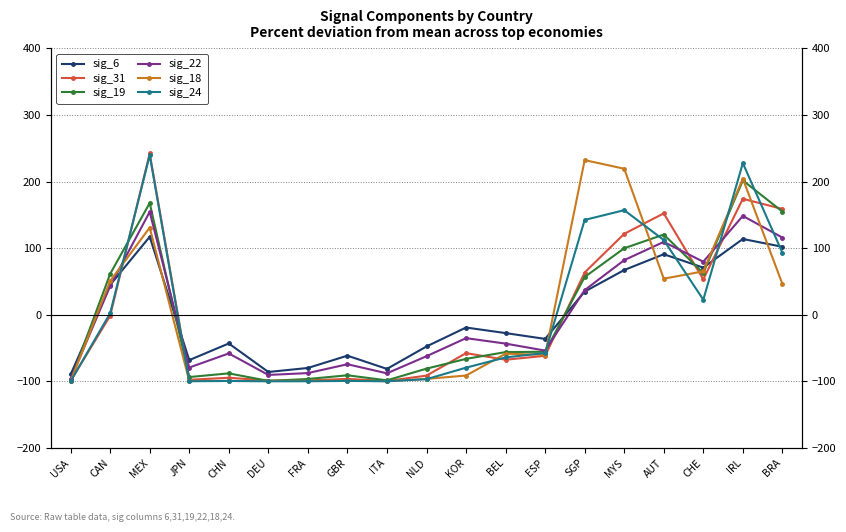

List the series in order of their peak value, lowest first.

sig_6, sig_22, sig_19, sig_18, sig_24, sig_31